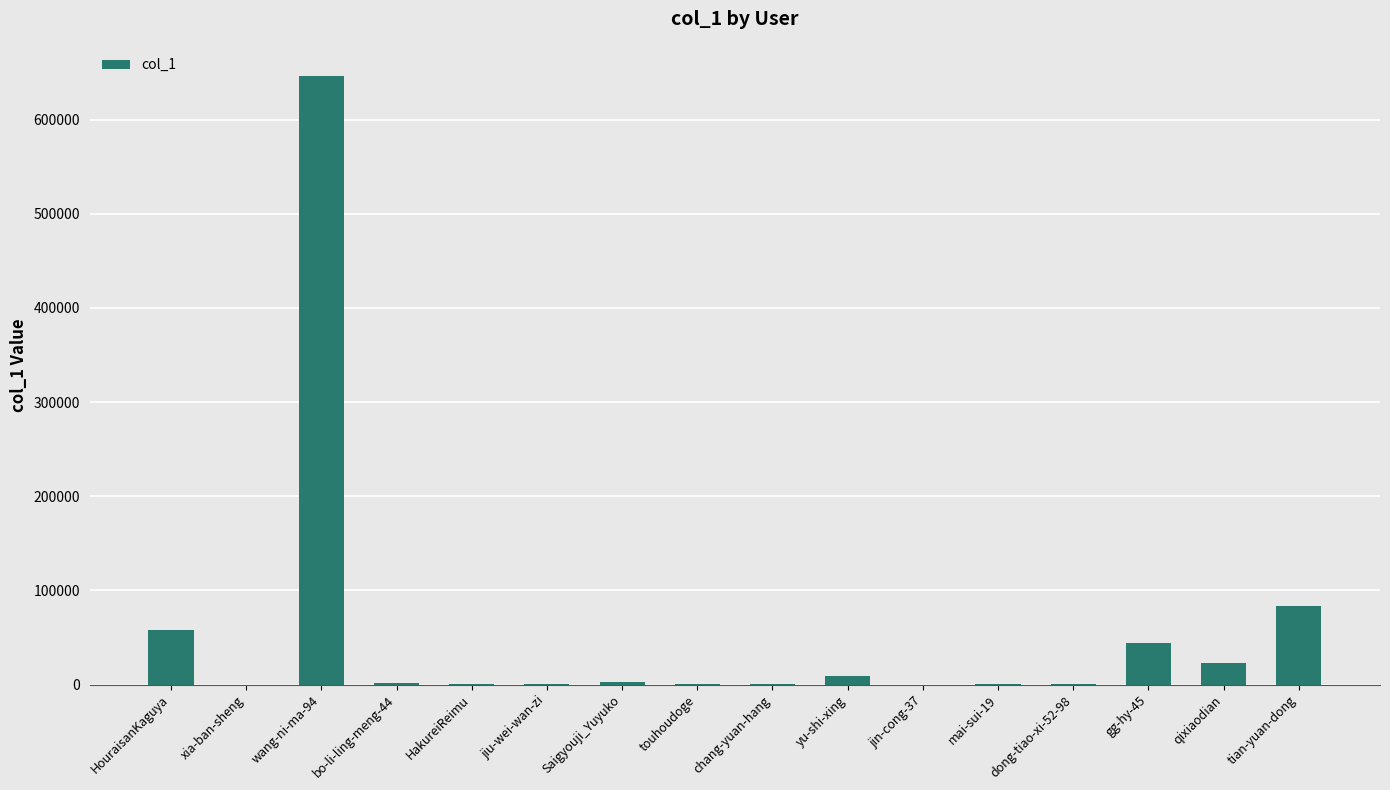

True or false: the data shows 7 at jin-cong-37.

True